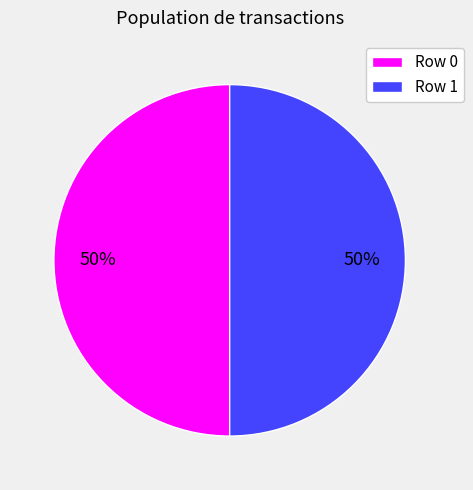

True or false: Row 1 accounts for 50% of the total.

True